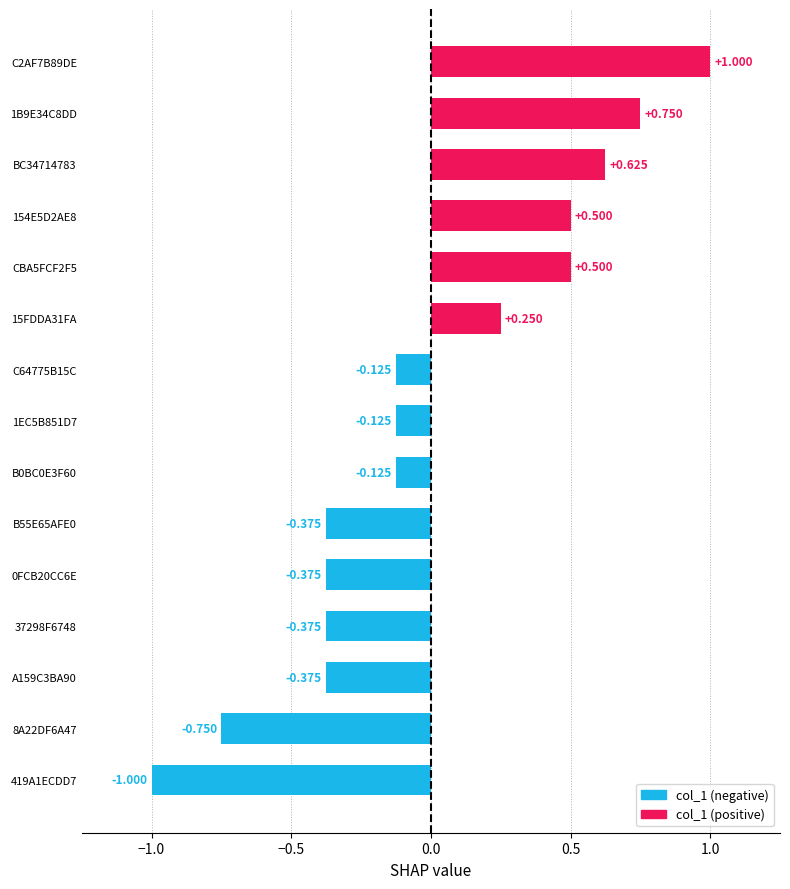

How many positive values are there?

6